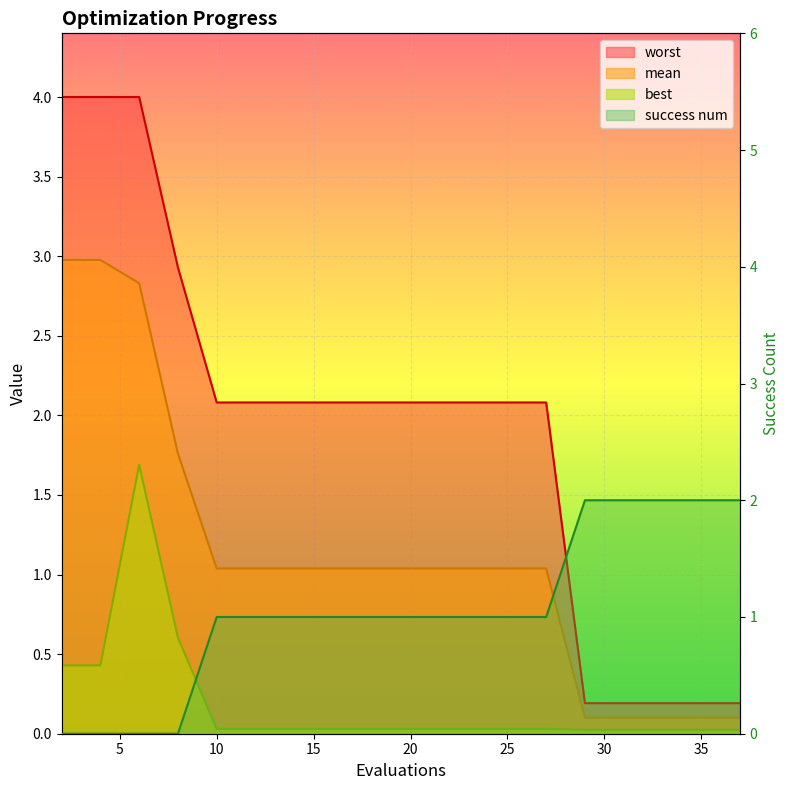

Reading right to left, list all the values displayed in this chart.

mean: 0.1	0.1	0.1	0.1	0.1	1.0	1.0	1.0	1.0	1.0	1.0	1.0	1.0	1.0	1.0	1.8	2.8	3.0	3.0
best: 0.0	0.0	0.0	0.0	0.0	0.0	0.0	0.0	0.0	0.0	0.0	0.0	0.0	0.0	0.0	0.6	1.7	0.4	0.4
worst: 0.2	0.2	0.2	0.2	0.2	2.1	2.1	2.1	2.1	2.1	2.1	2.1	2.1	2.1	2.1	2.9	4.0	4.0	4.0
success num: 2.0	2.0	2.0	2.0	2.0	1.0	1.0	1.0	1.0	1.0	1.0	1.0	1.0	1.0	1.0	0.0	0.0	0.0	0.0